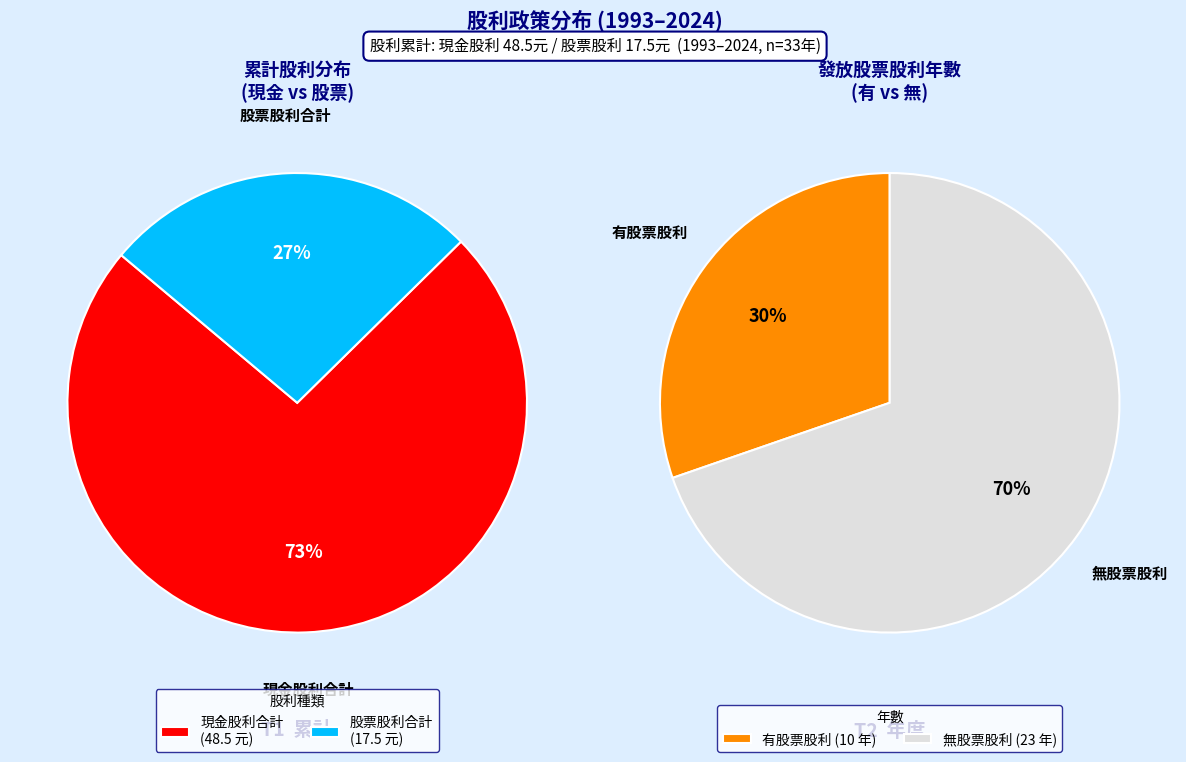

Does 17 represent more than half of the total?

No